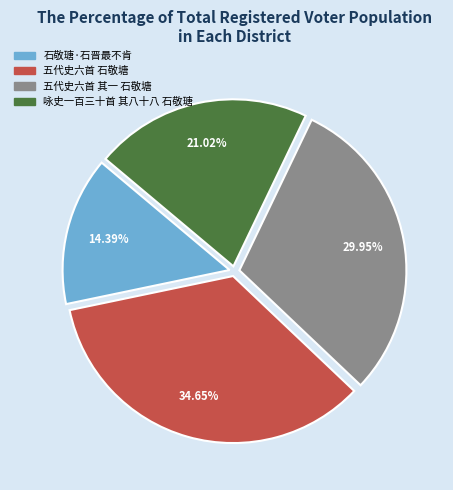

Between 咏史一百三十首 其八十八 石敬瑭 and 五代史六首 石敬塘, which is larger?

五代史六首 石敬塘